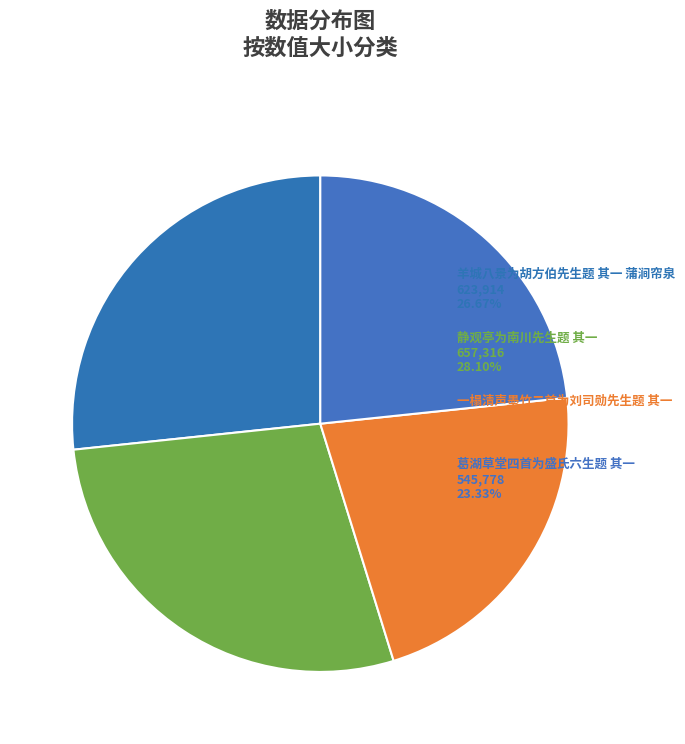

Is 羊城八景为胡方伯先生题 其一 蒲涧帘泉 the majority of the pie?

No